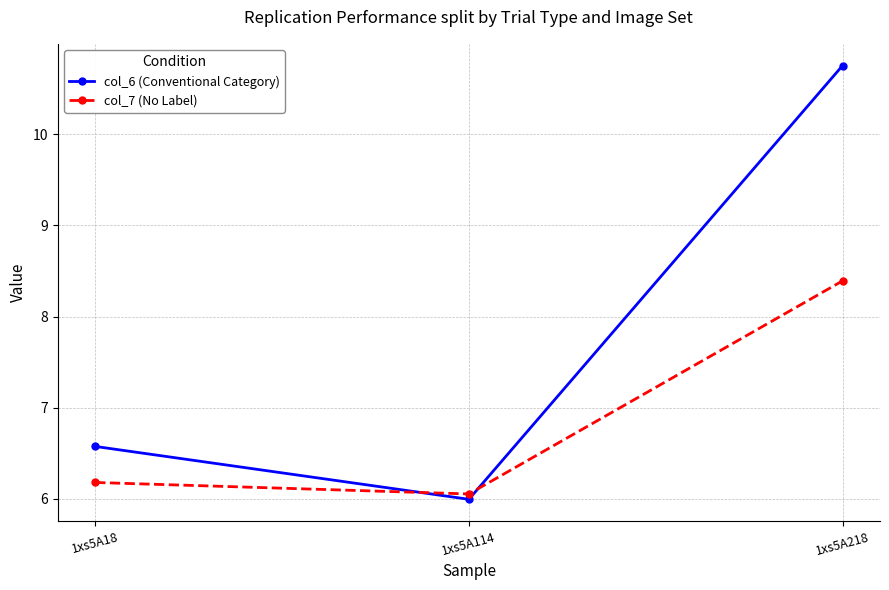

What is the sum of all col_6 (Conventional Category) values?

23.3